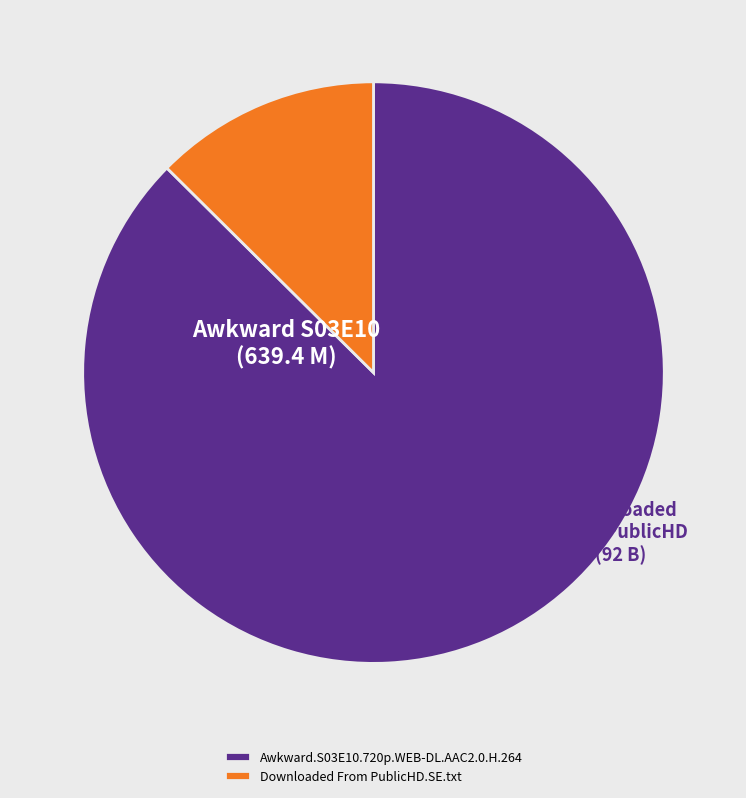

Is the sum of Awkward.S03E10.720p.WEB-DL.AAC2.0.H.264 and Downloaded From PublicHD.SE.txt greater than half?

Yes